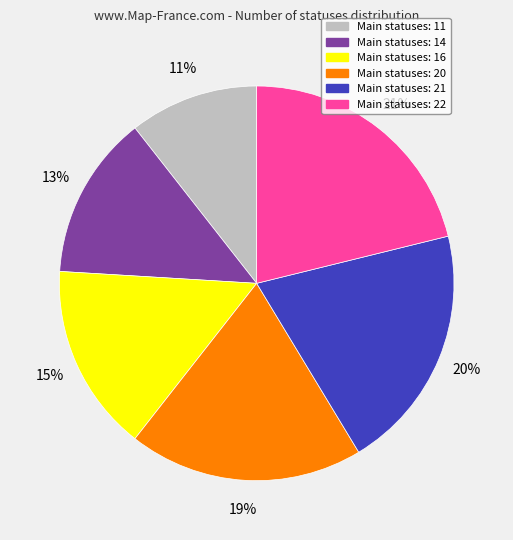

Combined, do Main statuses: 21 and Main statuses: 11 account for over 50%?

No